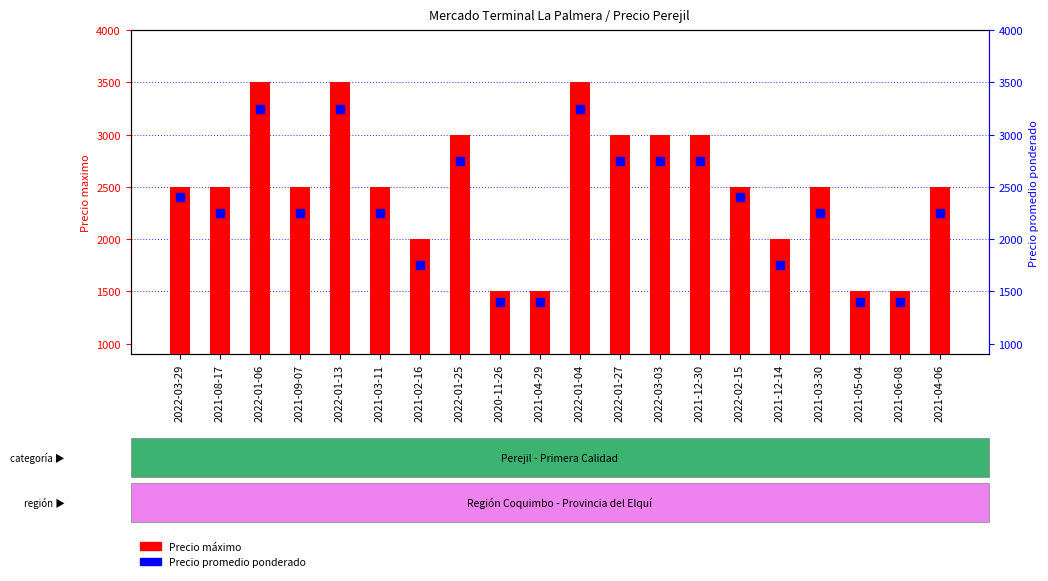

Which series has the widest spread of Y values?

Precio maximo